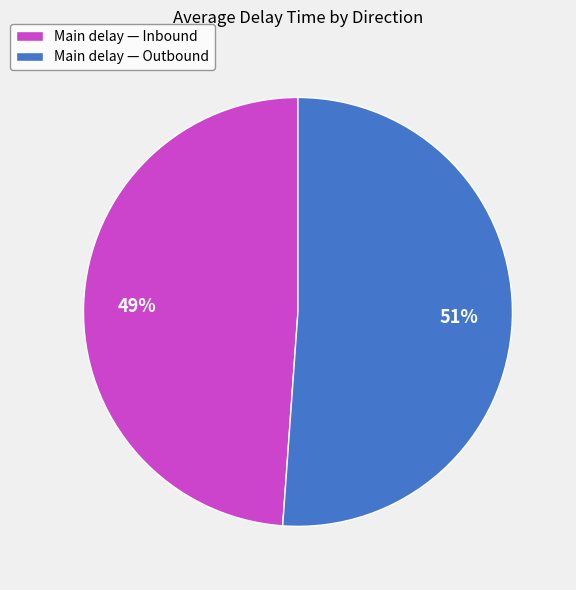

Approximately how many times larger is the value at Main delay — Outbound compared to Main delay — Inbound?

1.0